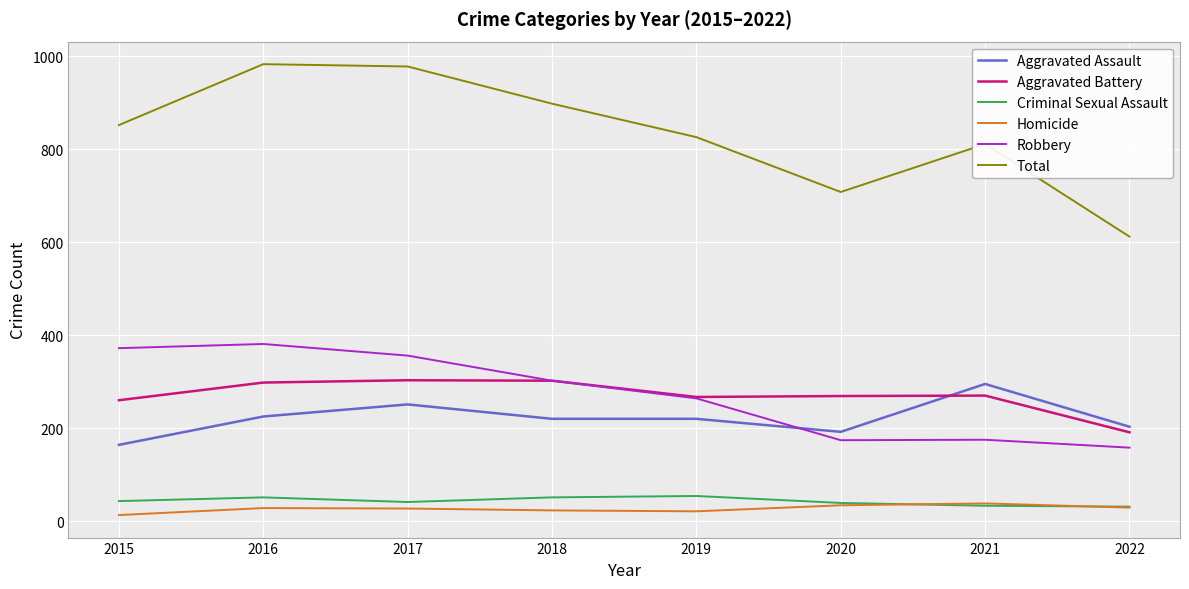

True or false: Robbery and Homicide cross at least once.

False